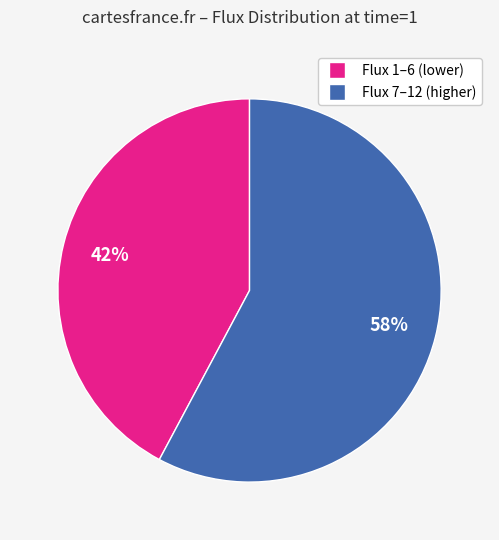

To the nearest percent, what is the difference between the largest and smallest slice percentages?

16%